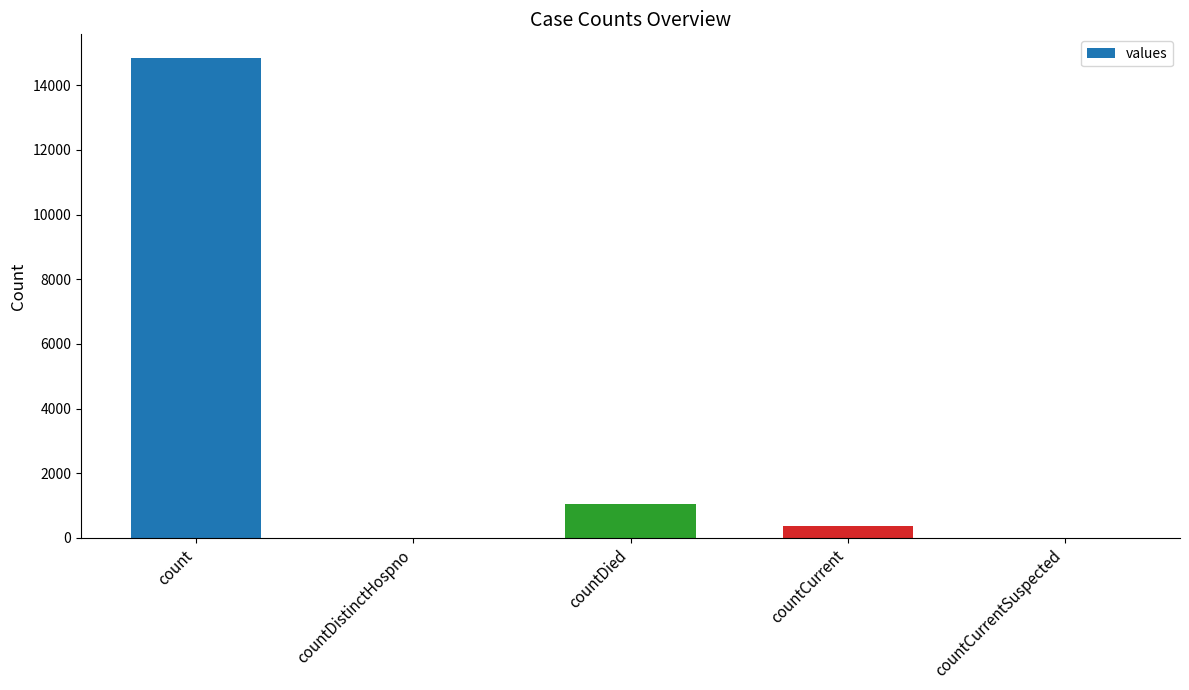

What is the maximum value shown in the chart?

14832